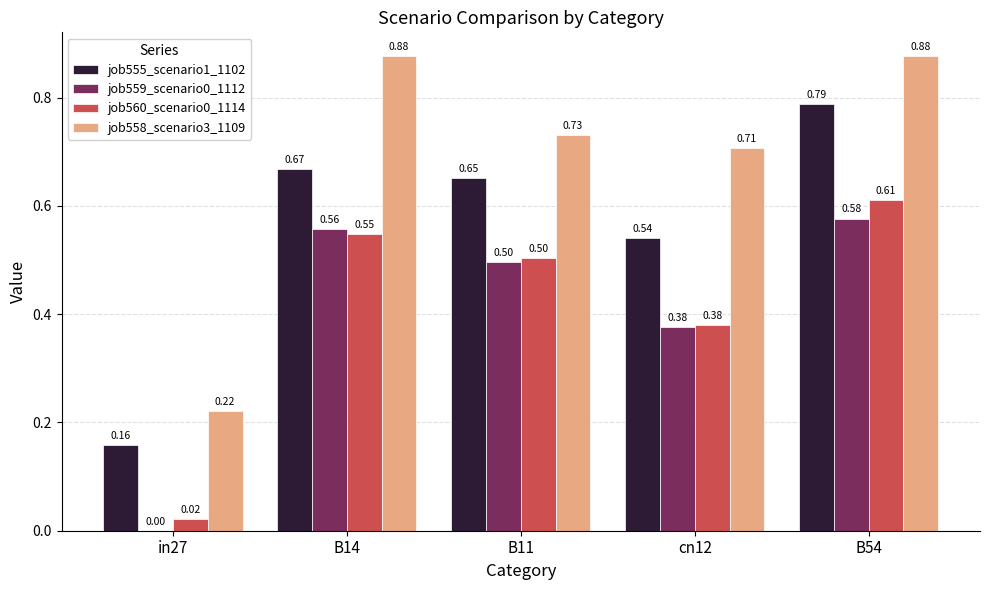

At which label does job555_scenario1_1102 reach its peak?

B54